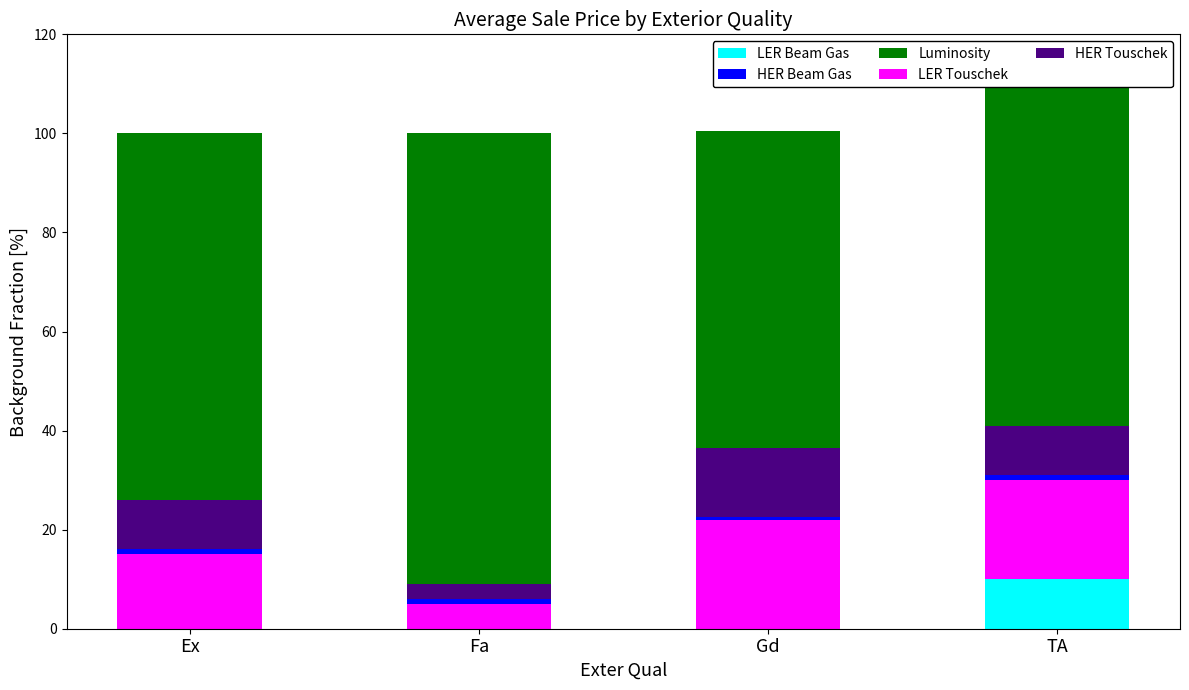

Which category has the highest value in the LER Beam Gas series?

TA